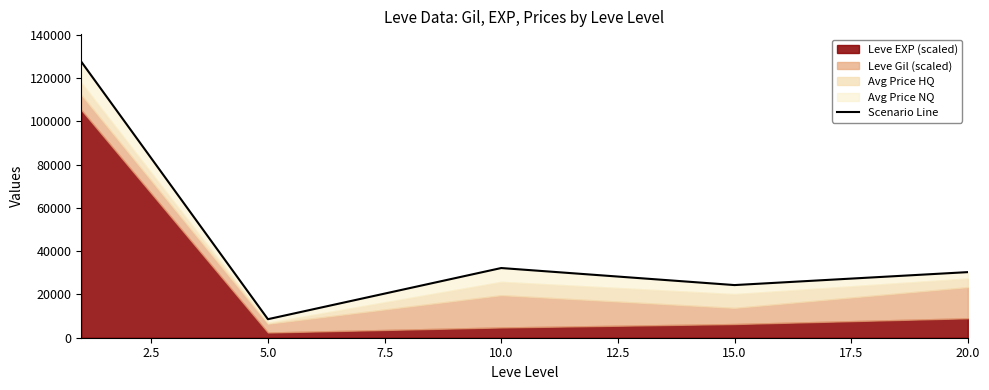

True or false: there are more than 2 points higher than both neighbors.

False